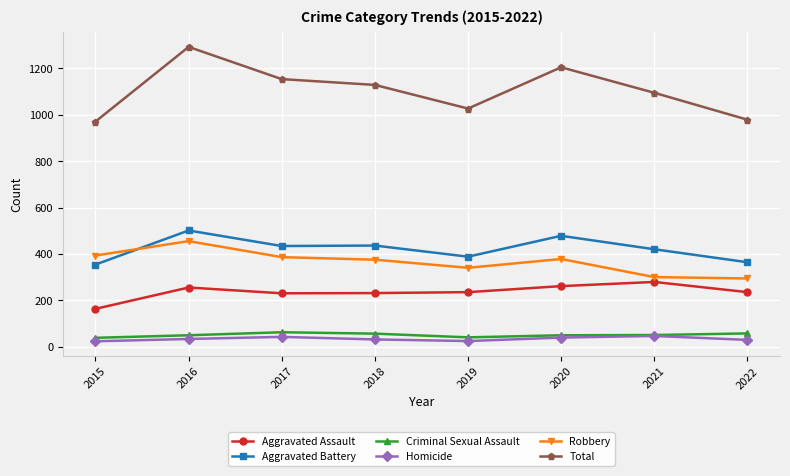

Count the number of data series in this chart.

6